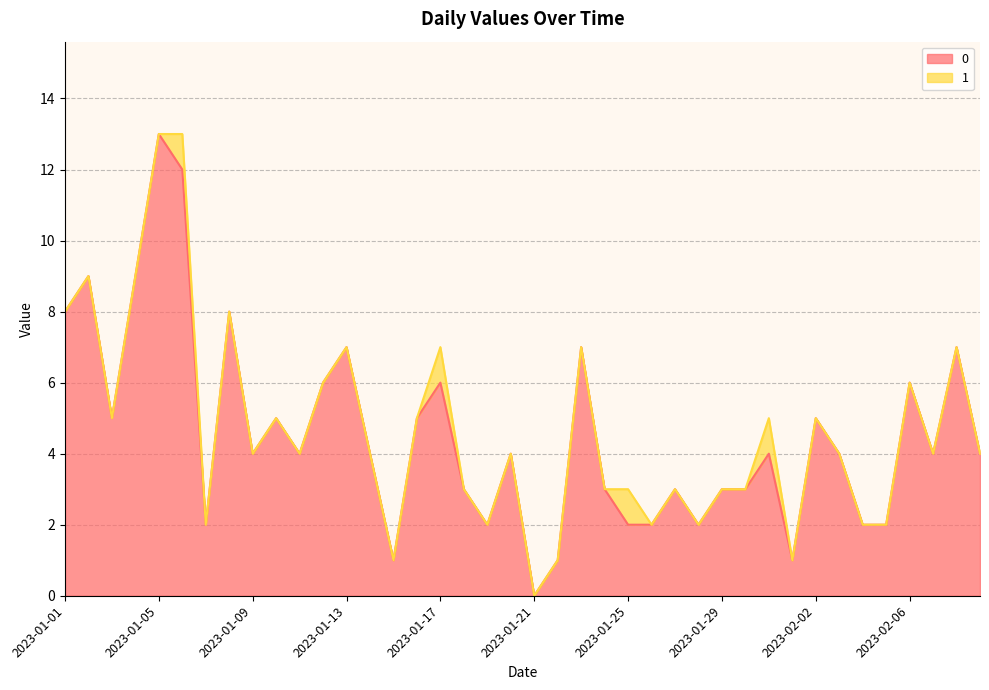

List the labels in order of value, largest first.

2023-01-05, 2023-01-06, 2023-01-02, 2023-01-04, 2023-01-01, 2023-01-08, 2023-01-13, 2023-01-23, 2023-02-08, 2023-01-12, 2023-01-17, 2023-02-06, 2023-01-03, 2023-01-10, 2023-01-16, 2023-02-02, 2023-01-09, 2023-01-11, 2023-01-14, 2023-01-20, 2023-01-31, 2023-02-03, 2023-02-07, 2023-02-09, 2023-01-18, 2023-01-24, 2023-01-27, 2023-01-29, 2023-01-30, 2023-01-07, 2023-01-19, 2023-01-25, 2023-01-26, 2023-01-28, 2023-02-04, 2023-02-05, 2023-01-15, 2023-01-22, 2023-02-01, 2023-01-21